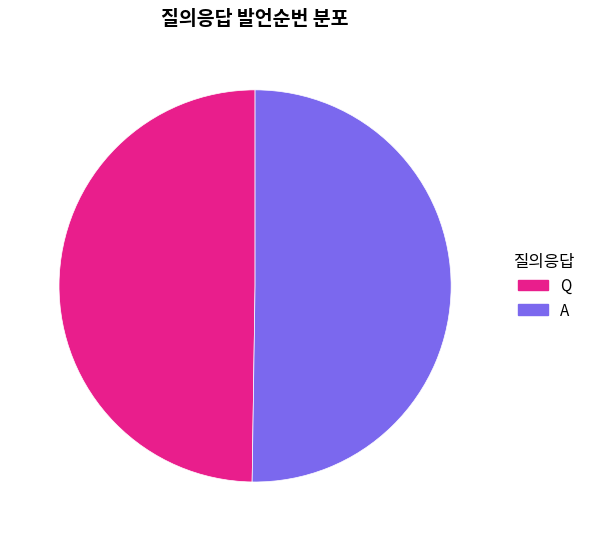

What is the ratio of the value at Q to the value at A?

1.0